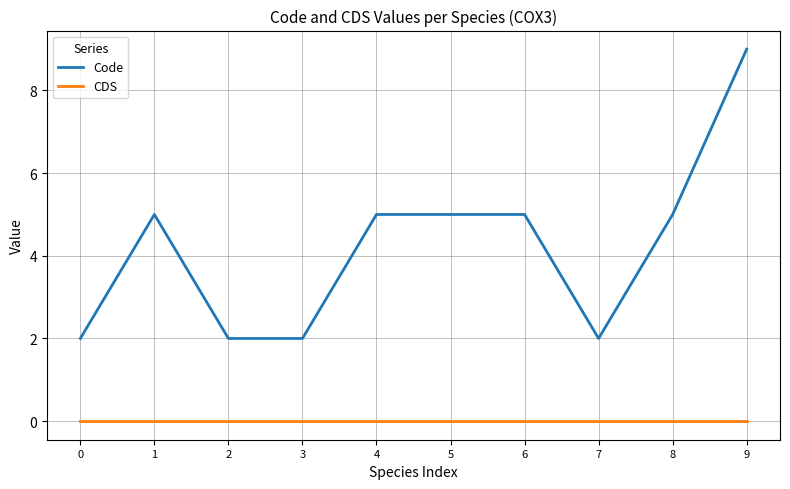

Which series has the widest spread of values?

Code